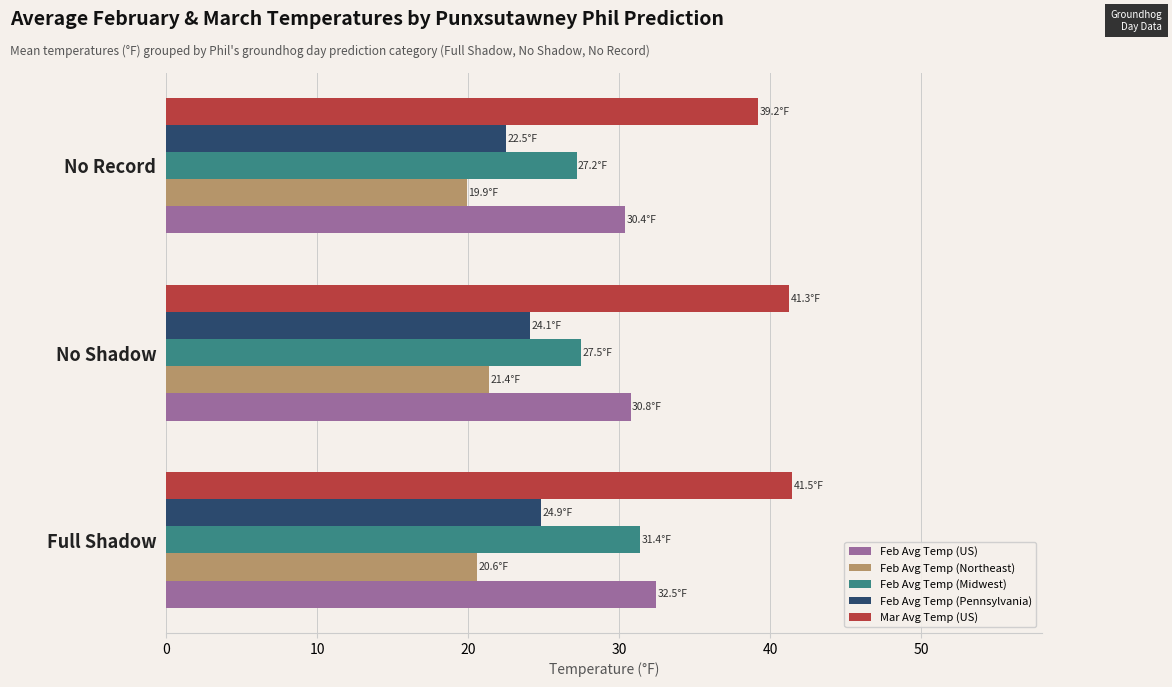

What is the highest value of the Feb Avg Temp (US) series?

32.5